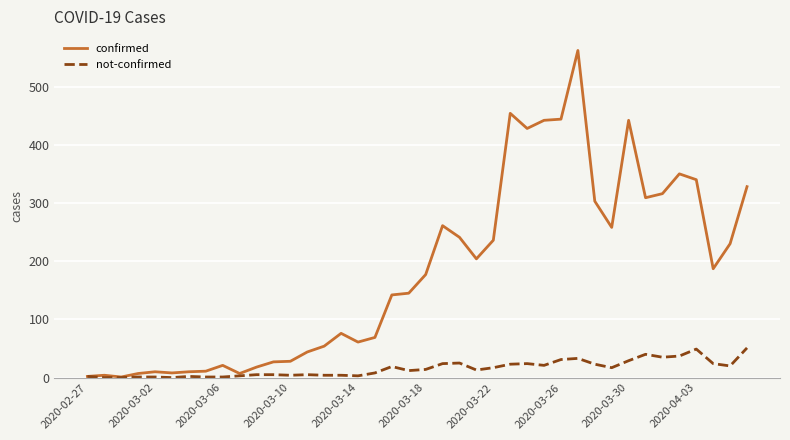

Which series has the largest total across all categories?

confirmed